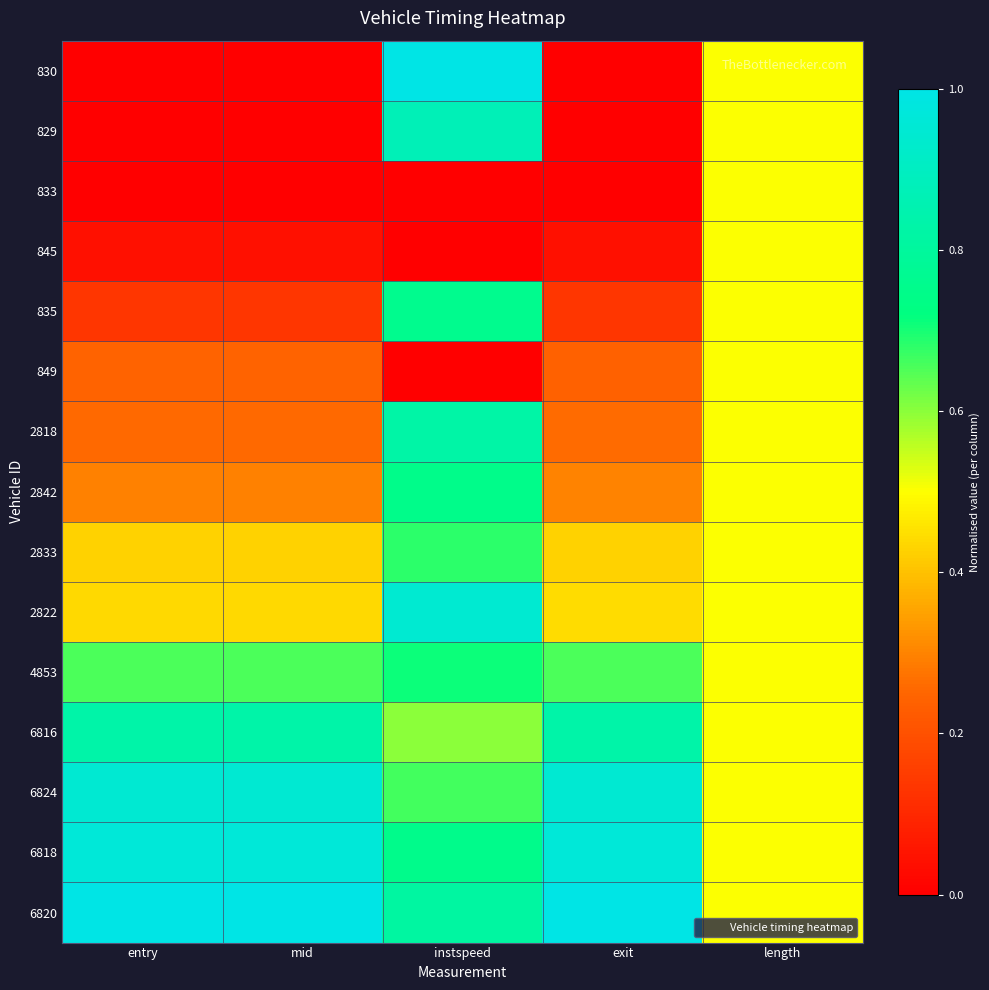

Which series has the widest spread of values?

830